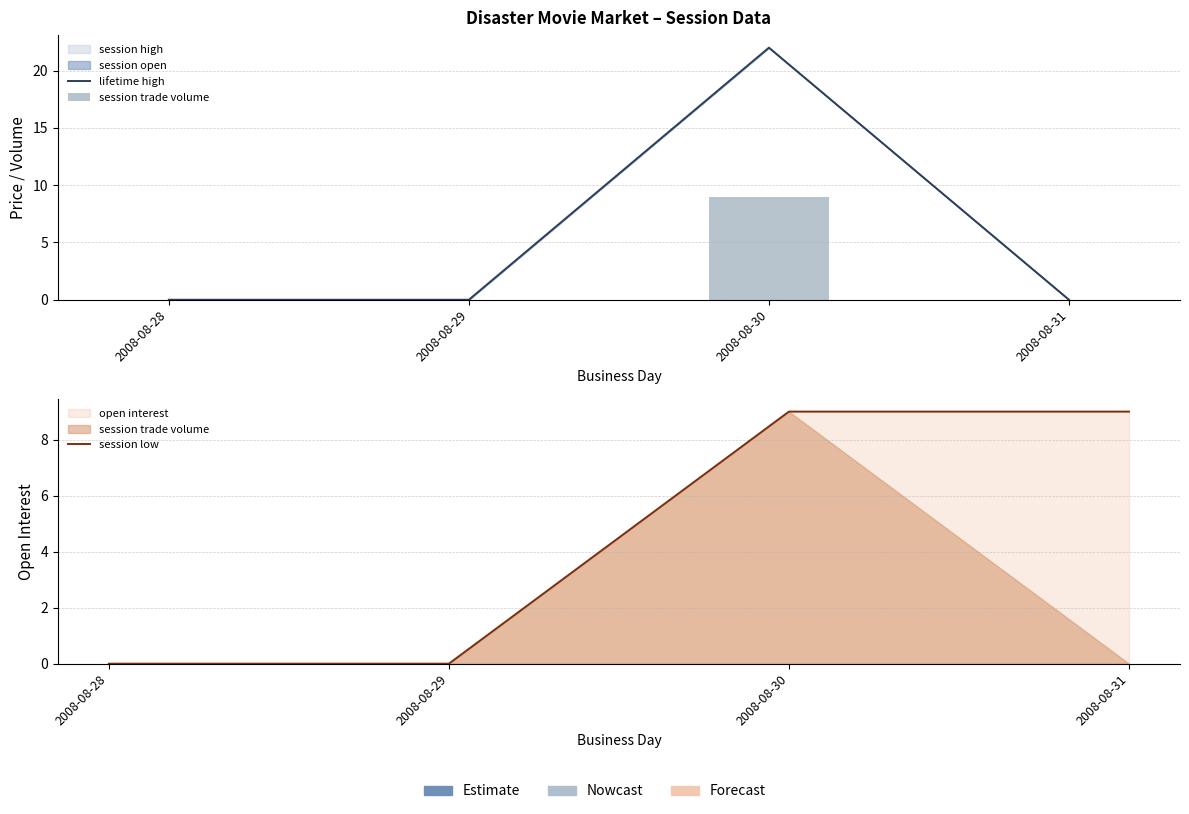

What is the highest value of the session trade volume series?

9